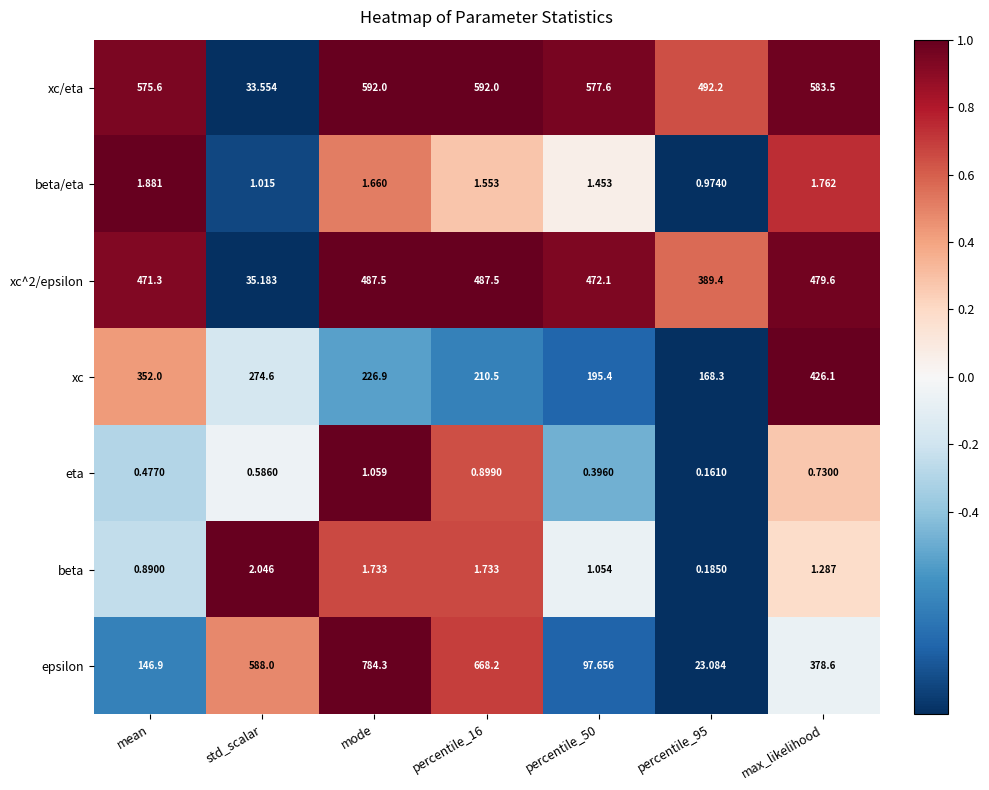

Which series changed the most between mean and percentile_16?

epsilon